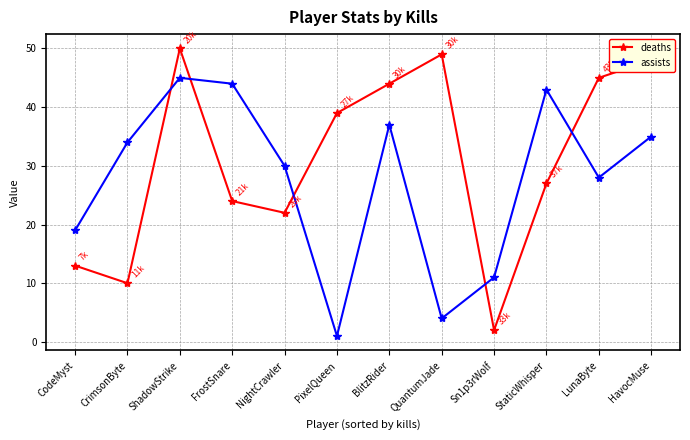

Rank the series by their maximum value, from lowest to highest.

assists, deaths